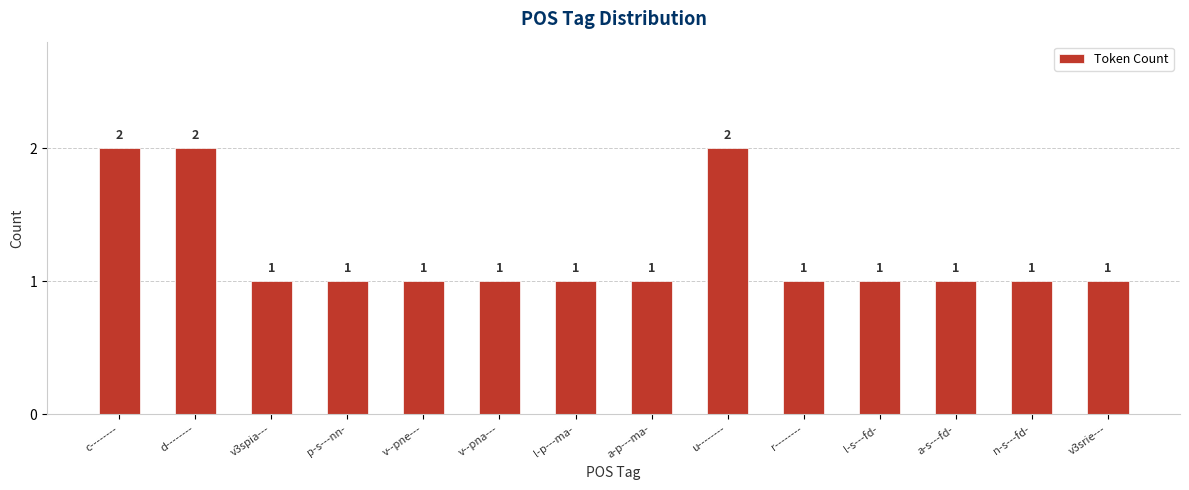

What is the label of the 4th bar from the right?

l-s---fd-